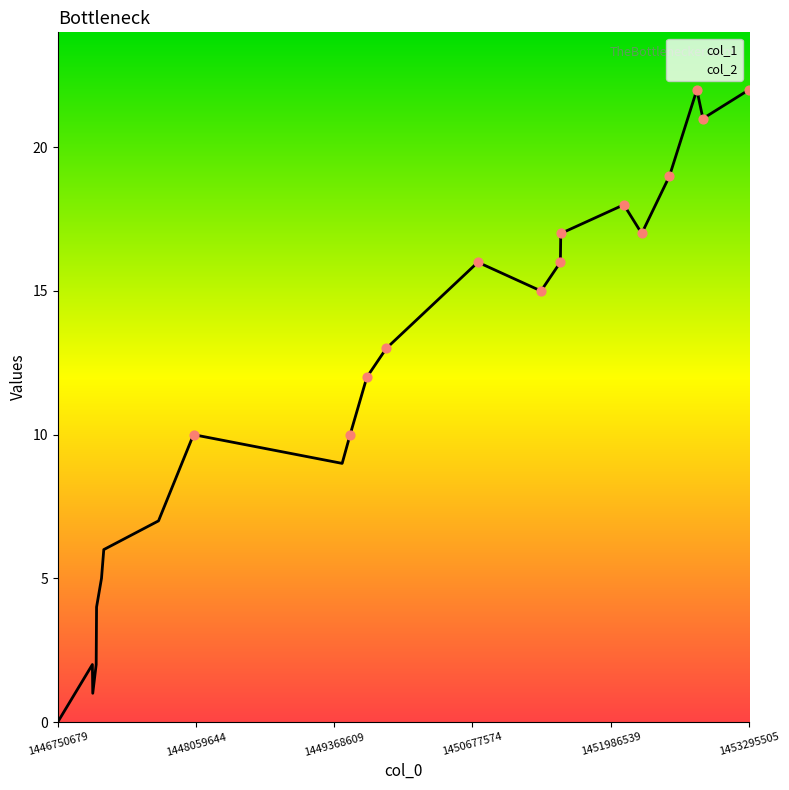

What is the change in value from 1447164689 to 1449677507?

+7